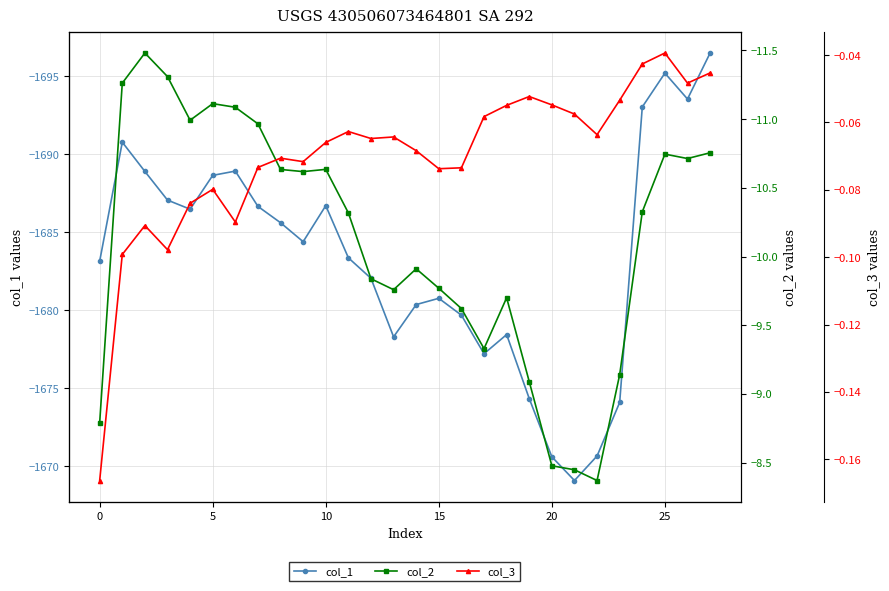

True or false: col_1 and col_2 intersect in this chart.

False